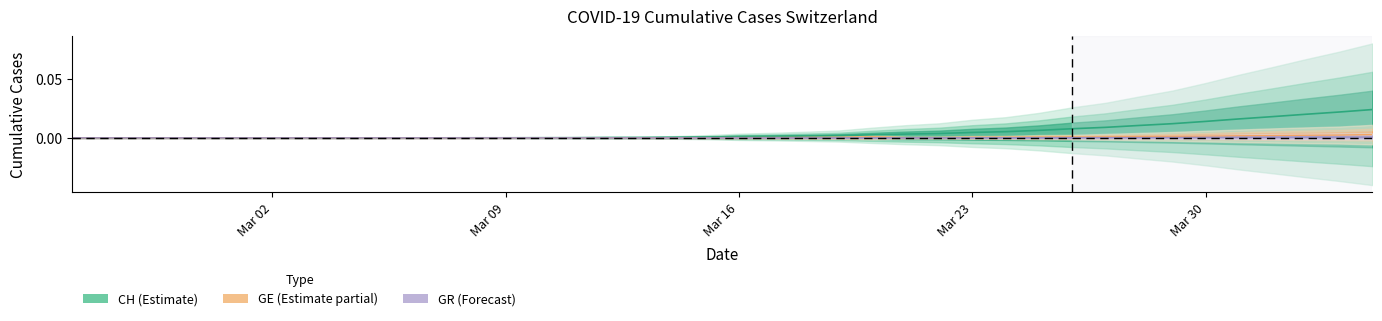

At 2020-03-25, list the series in order from smallest to largest.

GR, GE, CH